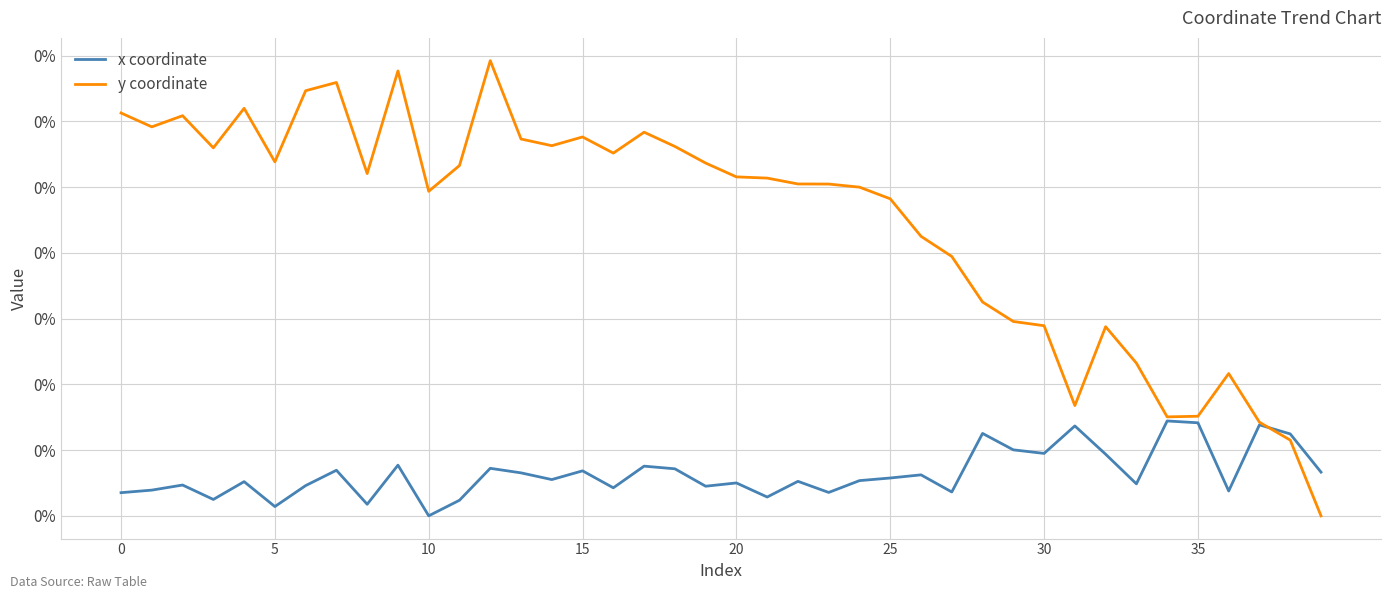

What are all the series names shown in the legend?

x coordinate, y coordinate